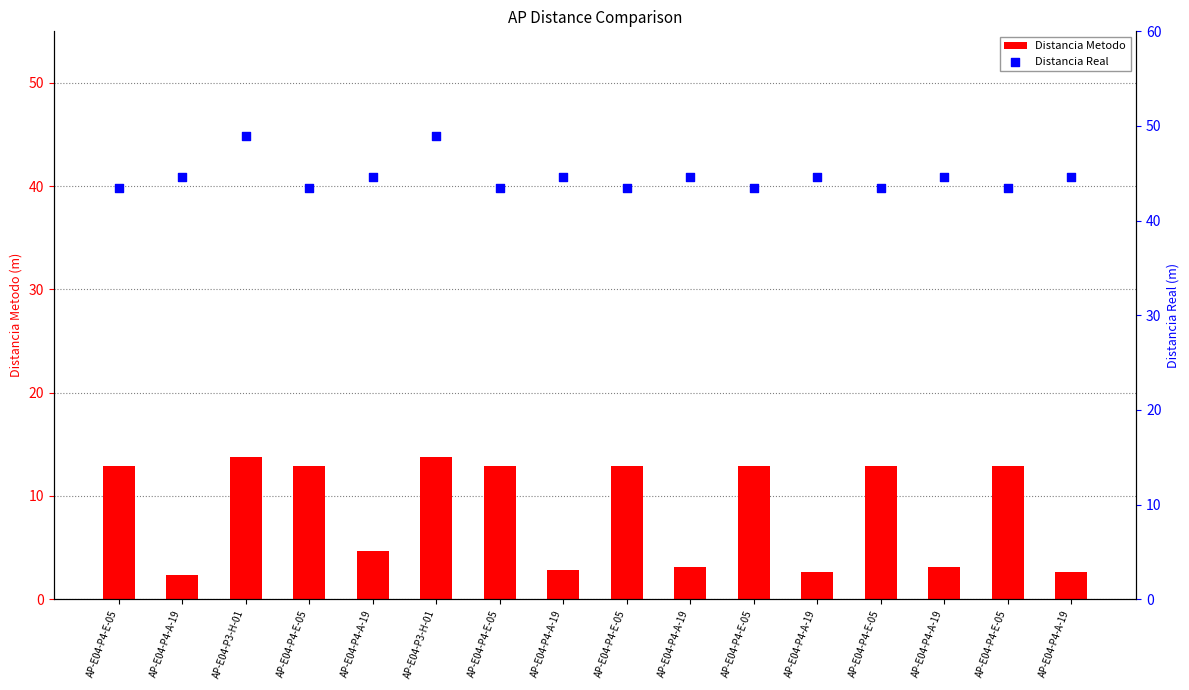

What are all the series names shown in the legend?

Distancia Metodo, Distancia Real